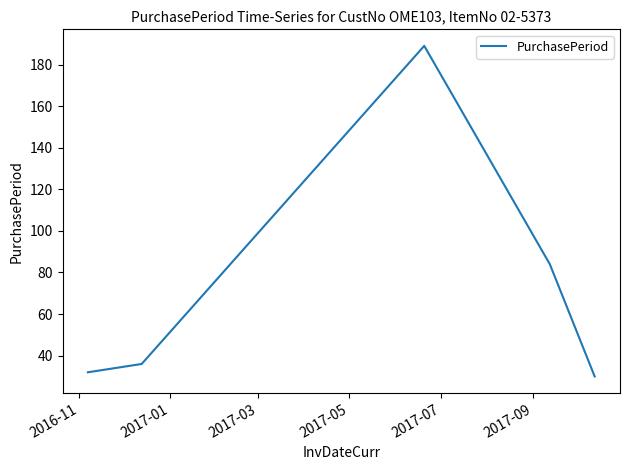

How many values are below 36?

2